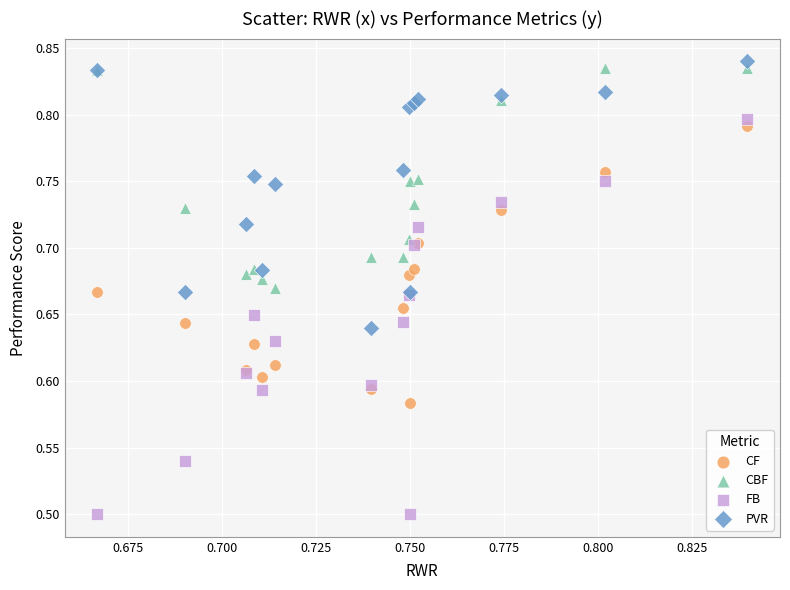

Which series reaches the maximum Y coordinate?

PVR